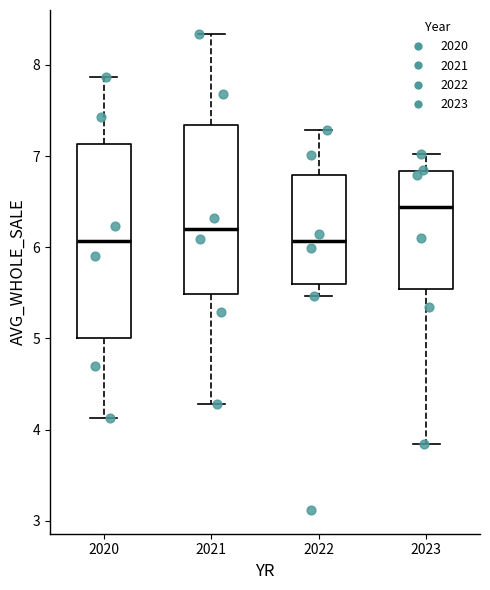

Reading left to right, transcribe this box plot: for each box, give where its median line is, the range the box spans, and where its two whiskers end, as read against the y-axis. The values are not printed on the chart, so give them approximately, as read against the axis.

2020: median 6.1, box 5.0 to 7.1, whiskers 4.1 to 7.9
2021: median 6.2, box 5.5 to 7.3, whiskers 4.3 to 8.3
2022: median 6.1, box 5.6 to 6.8, whiskers 5.5 to 7.3
2023: median 6.4, box 5.5 to 6.8, whiskers 3.8 to 7.0